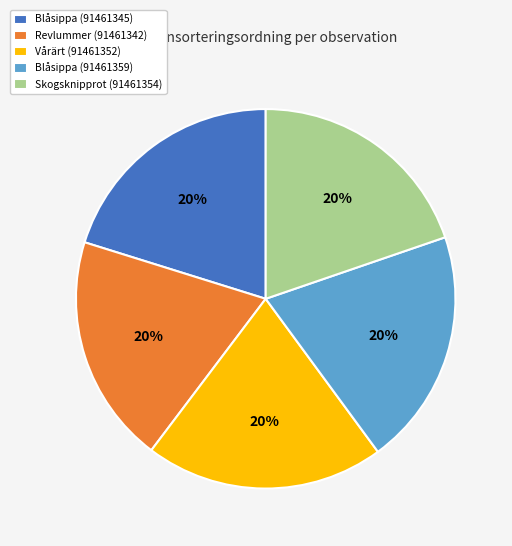

To the nearest percent, what portion does Blåsippa (91461359) represent?

20%